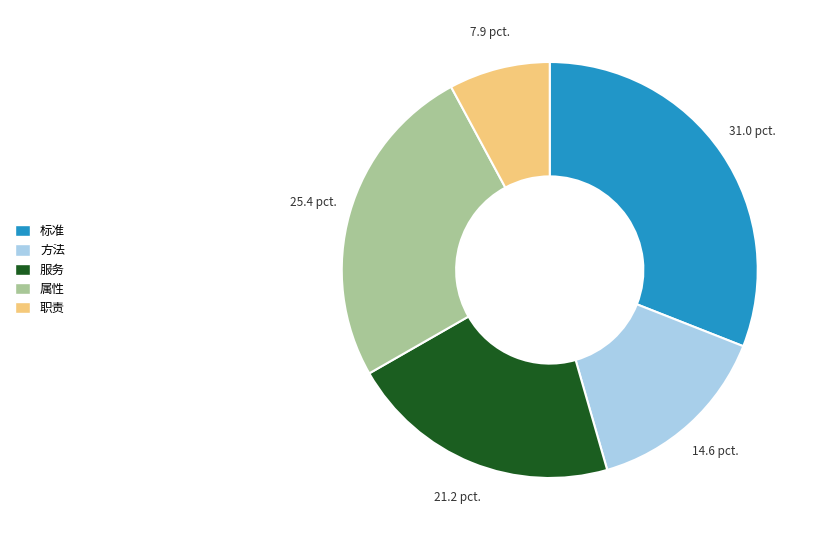

Which category has the smallest portion of the pie?

职责